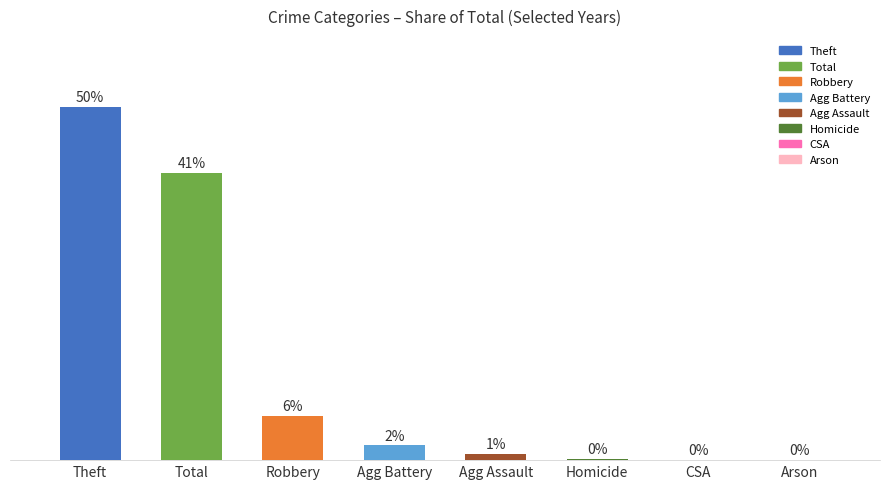

Rank the categories by value from highest to lowest.

Theft, Total, Robbery, Agg Battery, Agg Assault, Homicide, CSA, Arson